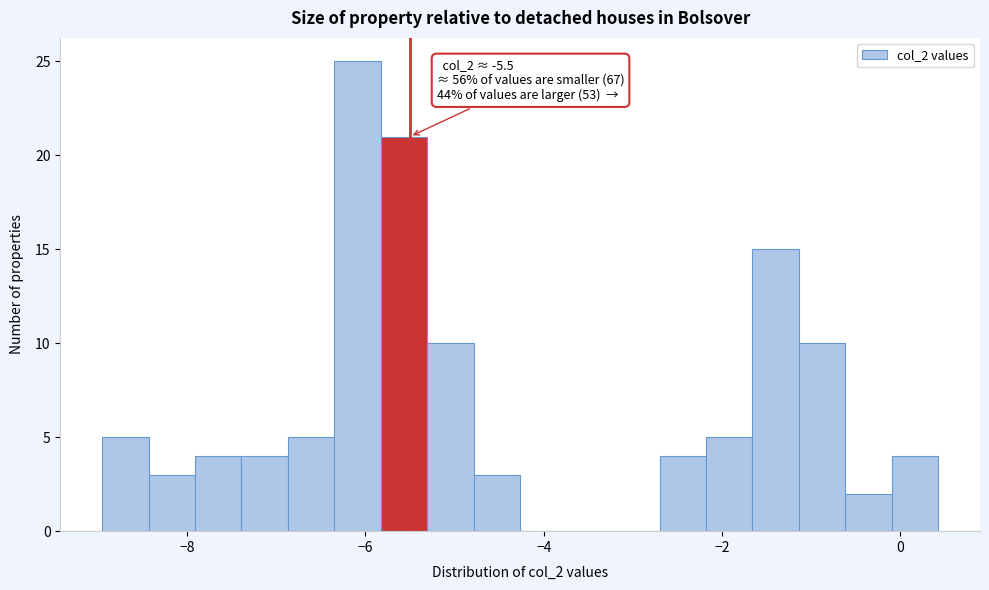

Read against the x-axis, roughly where is the centre of the tallest bar?

-6.0